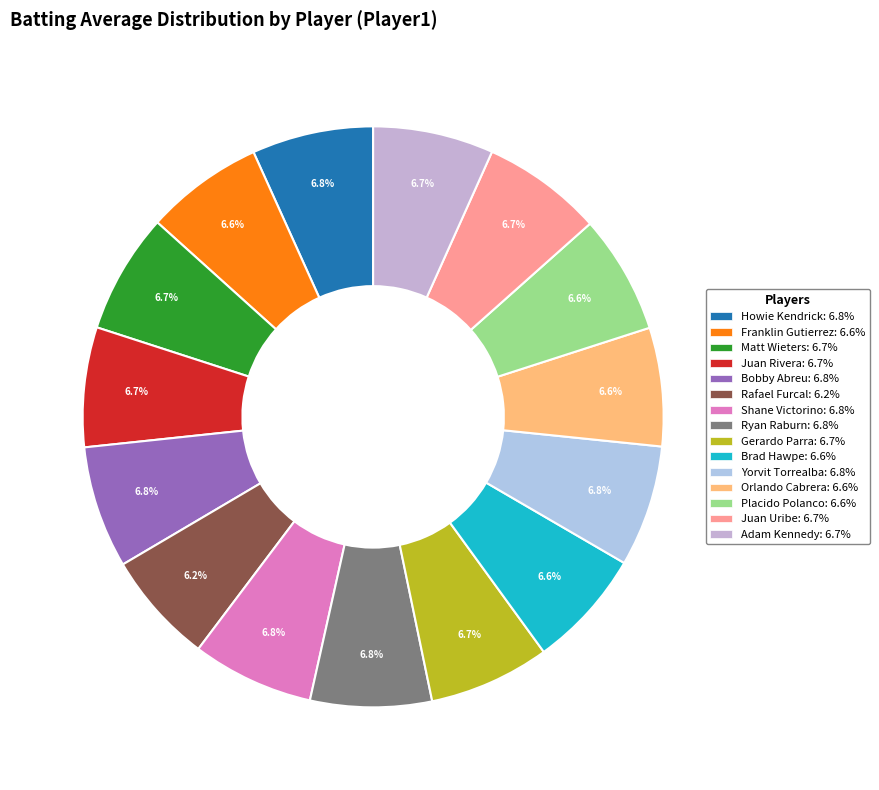

The Adam Kennedy slice represents 7% of the pie. True or false?

True